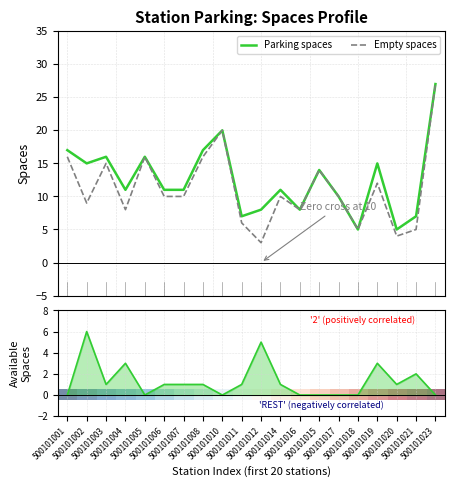

What is the maximum value for Empty spaces?

27